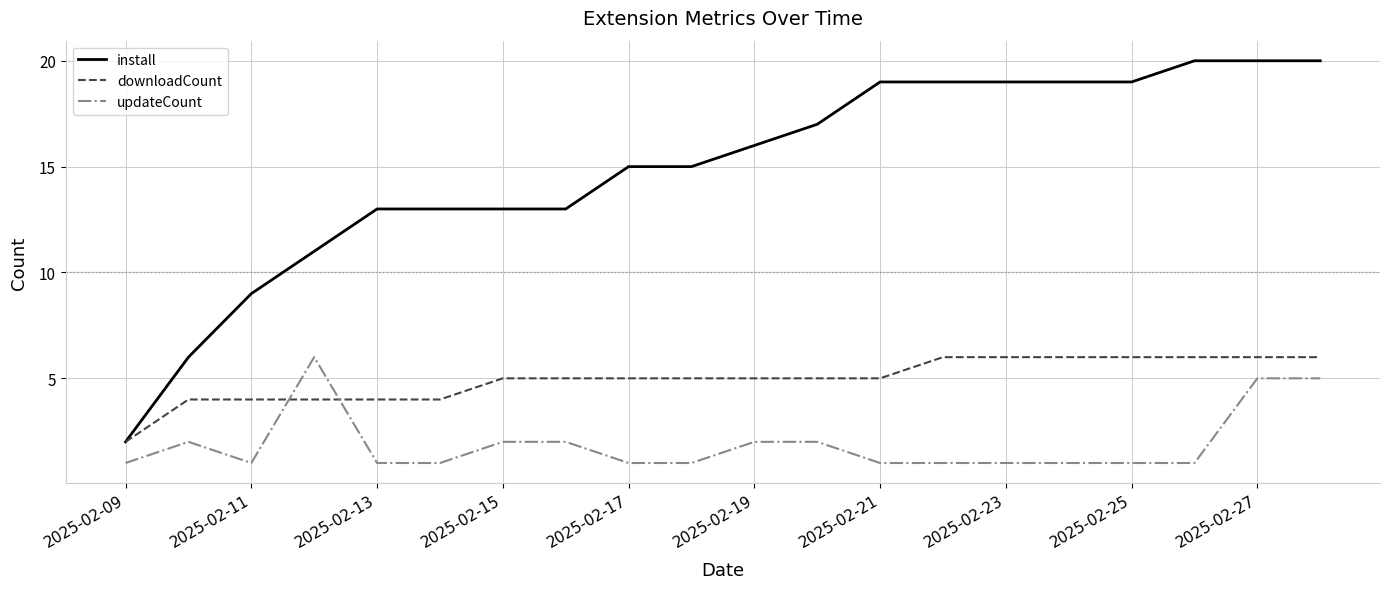

Which series has the widest spread of values?

install